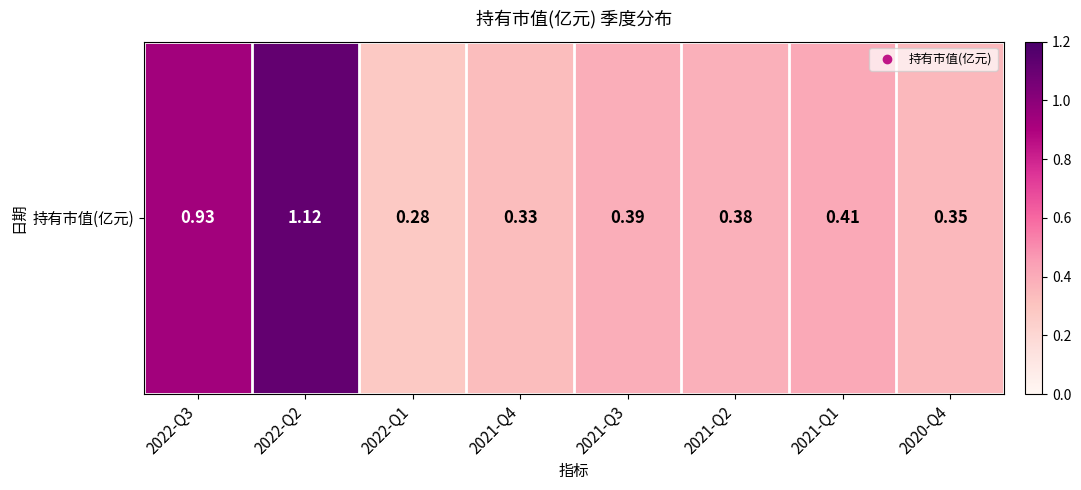

Reading left to right, extract all data points from this chart.

2022-Q3=0.9	2022-Q2=1.1	2022-Q1=0.3	2021-Q4=0.3	2021-Q3=0.4	2021-Q2=0.4	2021-Q1=0.4	2020-Q4=0.3